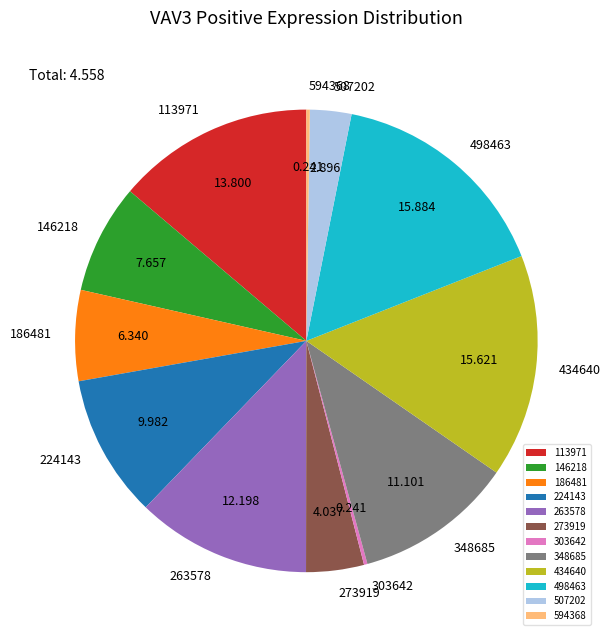

Is the sum of 224143 and 113971 greater than half?

No